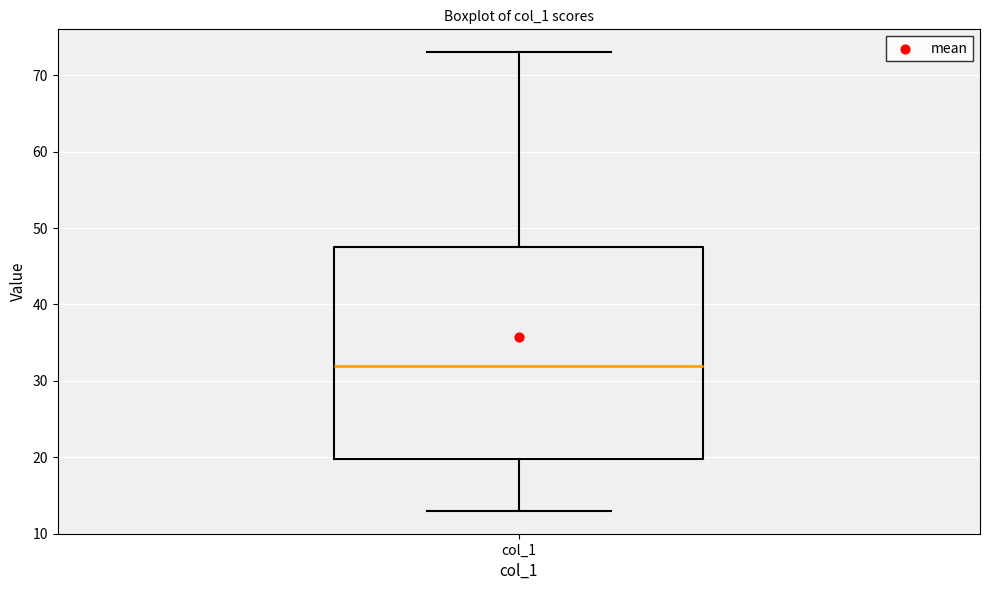

Where does the upper whisker of the box for col_1 end on the y-axis? The values are not printed on the chart, so give them approximately, as read against the axis.

73